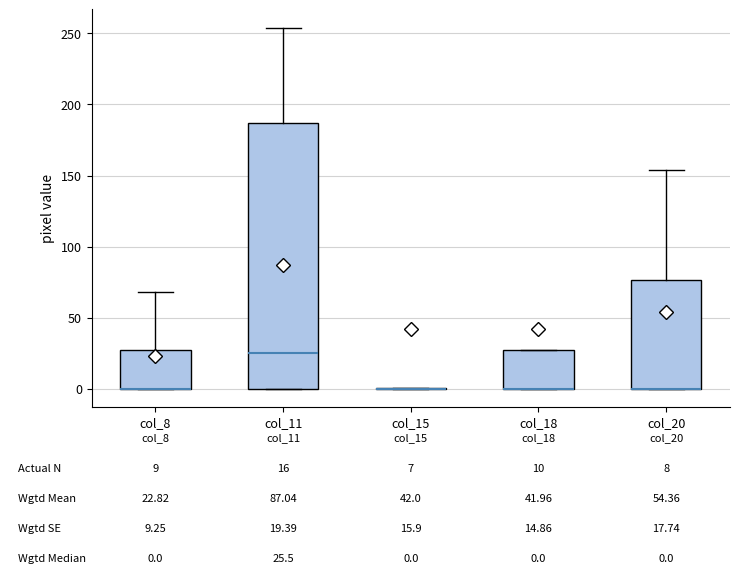

Comparing the boxes themselves (not the whiskers), which one is the tallest?

col_11